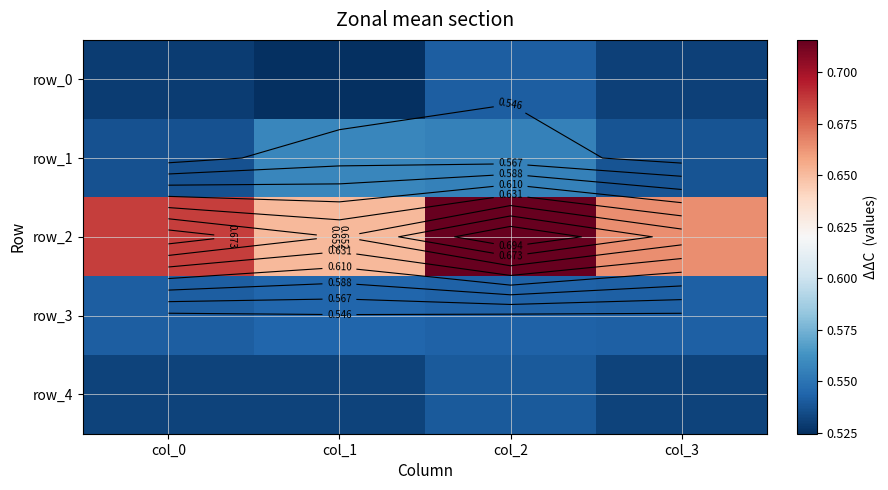

How many series are shown in this chart?

5